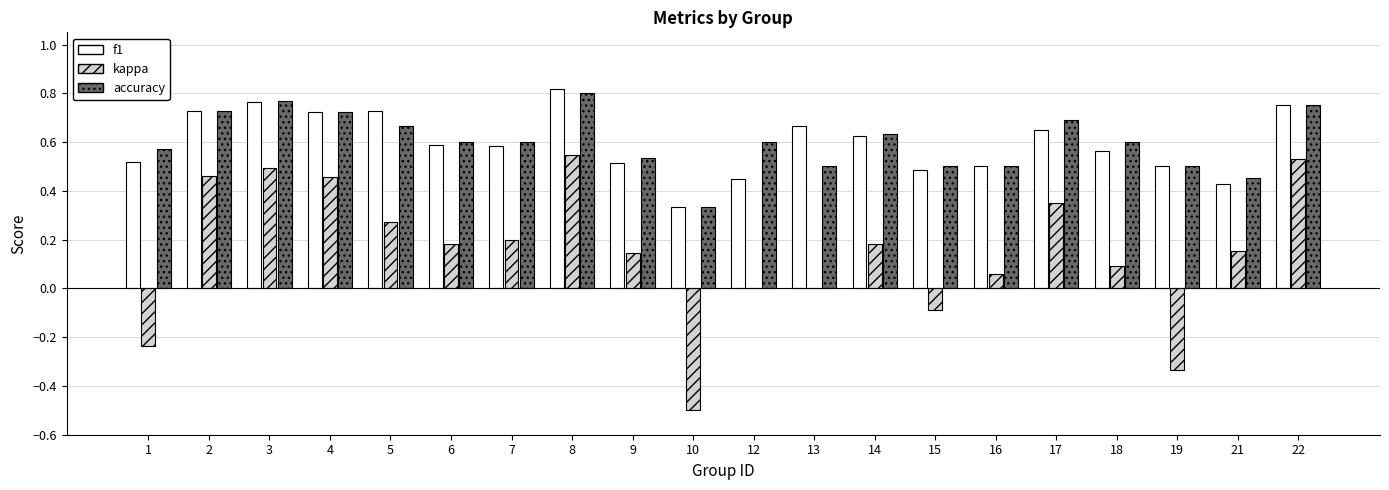

What is the sum of all f1 values?

11.9